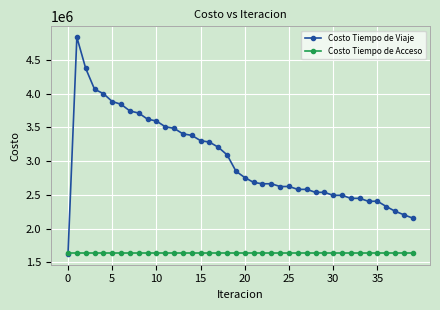

At how many categories does at least one series exceed 4133486?

2